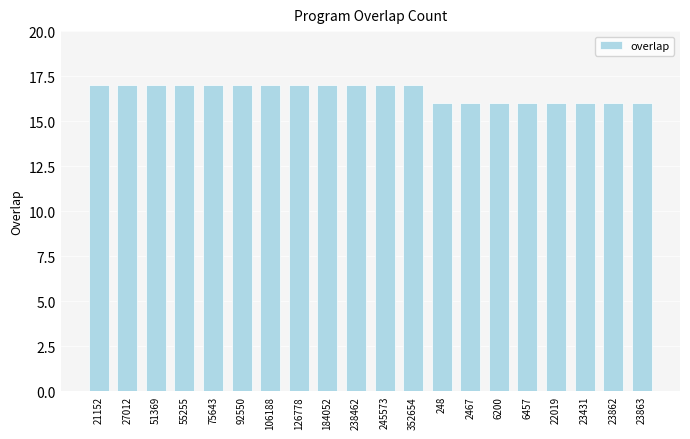

What is the label of the 15th bar from the right?

92550